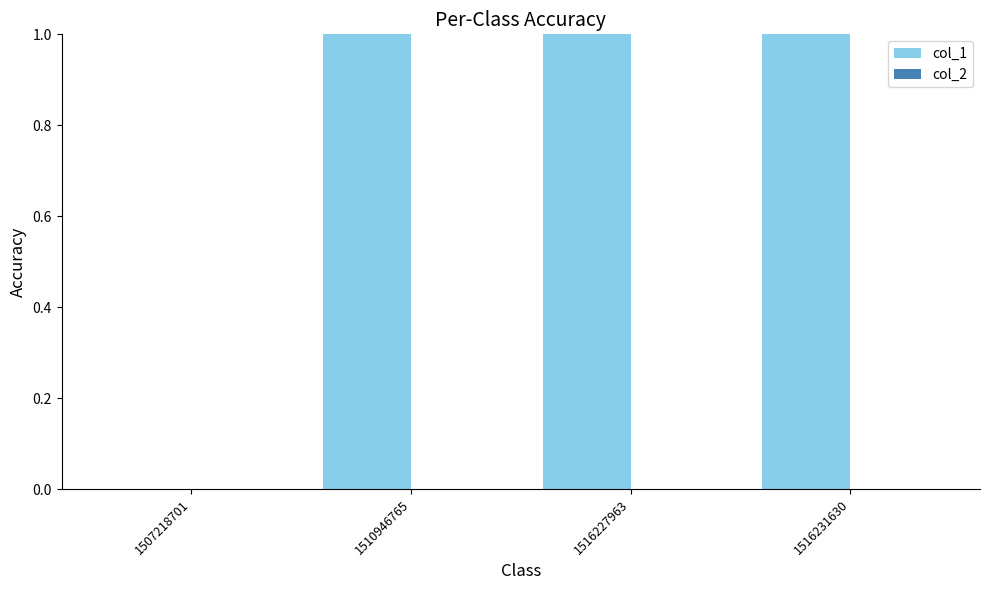

At which label does col_2 reach its peak?

1507218701